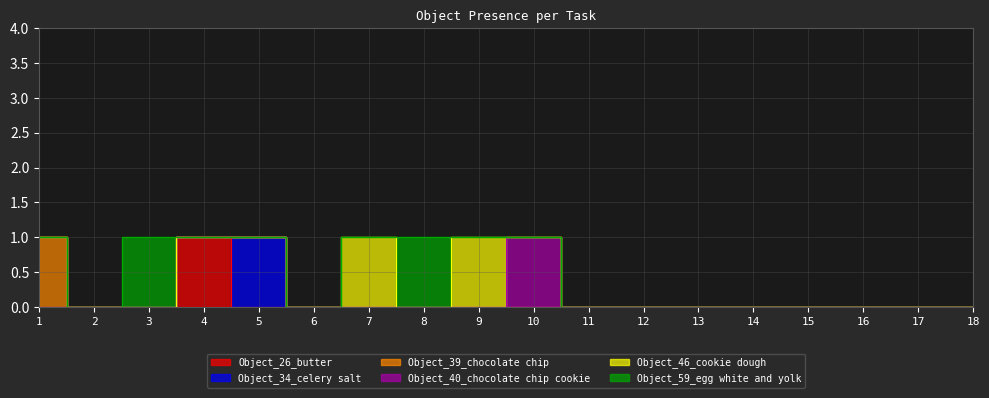

Reading left to right, transcribe all the data shown in this chart.

Object_26_butter: 0	0	0	1	0	0	0	0	0	0	0	0	0	0	0	0	0	0
Object_34_celery salt: 0	0	0	0	1	0	0	0	0	0	0	0	0	0	0	0	0	0
Object_39_chocolate chip: 1	0	0	0	0	0	0	0	0	0	0	0	0	0	0	0	0	0
Object_40_chocolate chip cookie: 0	0	0	0	0	0	0	0	0	1	0	0	0	0	0	0	0	0
Object_46_cookie dough: 0	0	0	0	0	0	1	0	1	0	0	0	0	0	0	0	0	0
Object_59_egg white and yolk: 0	0	1	0	0	0	0	1	0	0	0	0	0	0	0	0	0	0